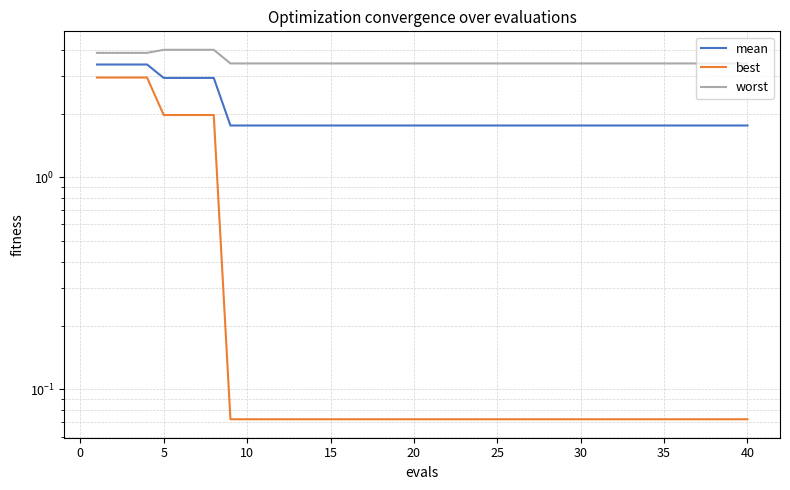

True or false: best and worst intersect in this chart.

False